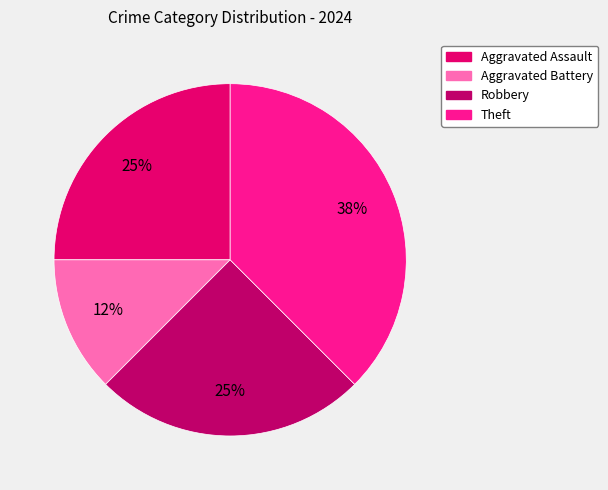

Approximately how many times larger is the value at Aggravated Assault compared to Robbery?

1.0